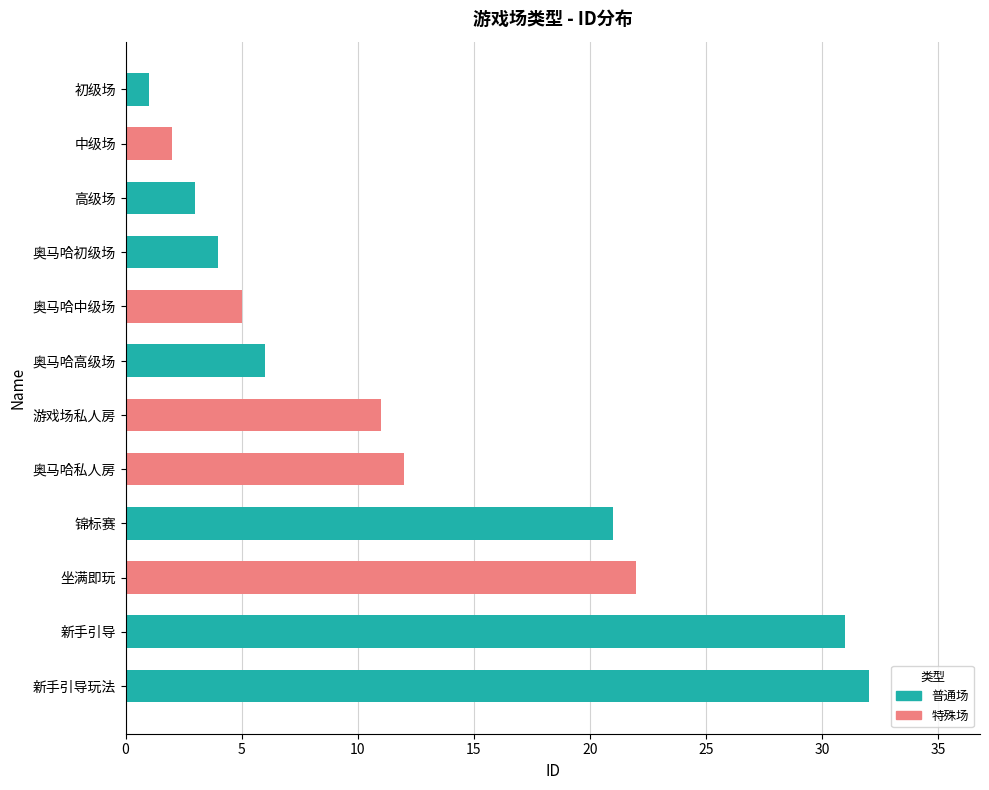

How many series are shown in this chart?

1